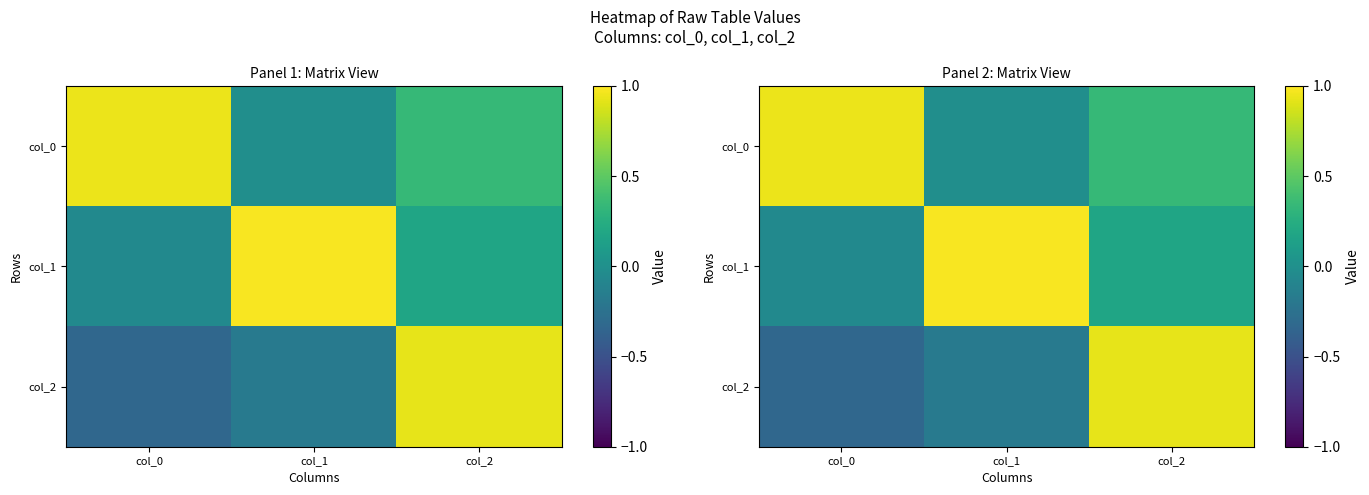

At how many categories does at least one series exceed 0?

3